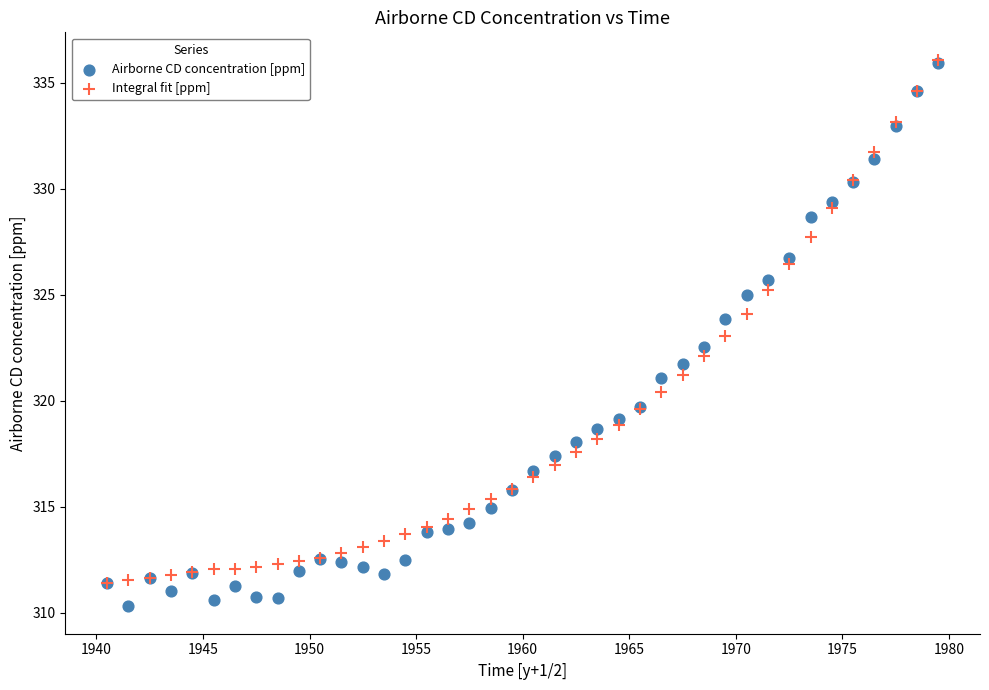

Which series has the largest Y range (max minus min)?

Airborne CD concentration [ppm]